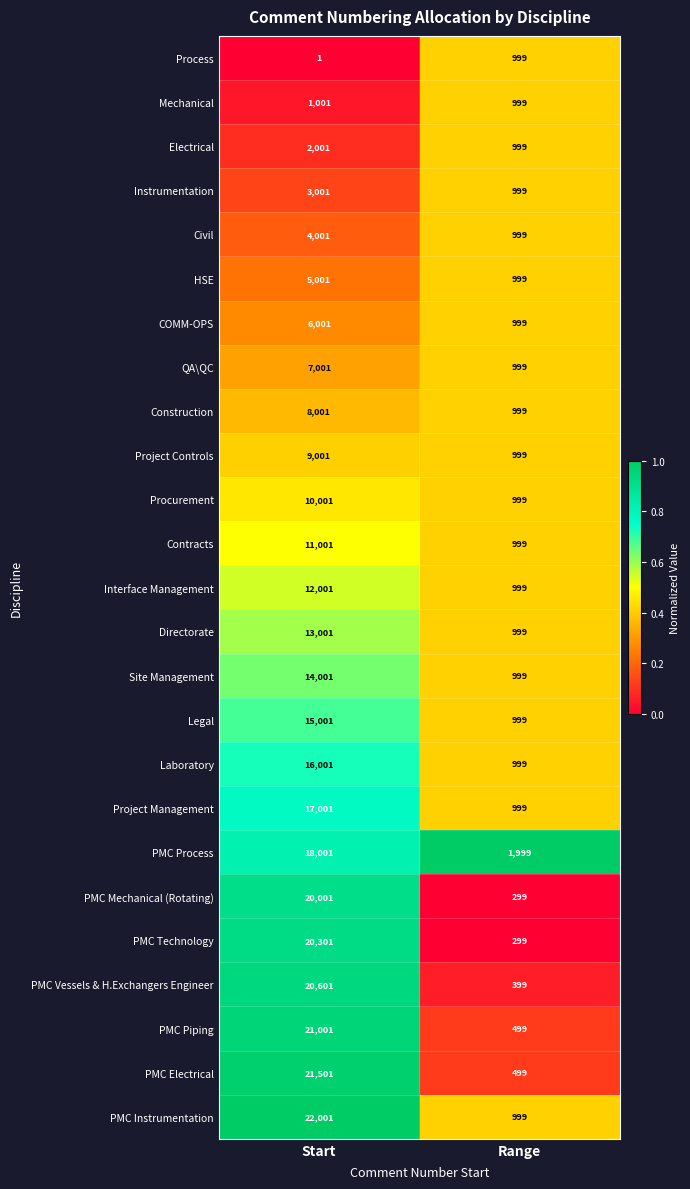

Which label corresponds to the smallest value in the chart?

Start